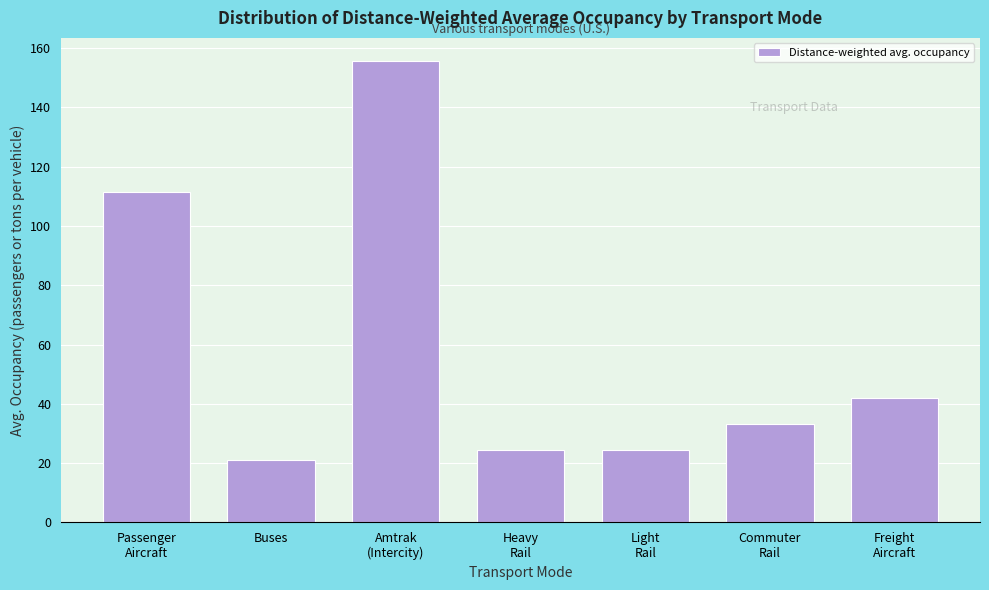

What is the sum of all values?

412.2